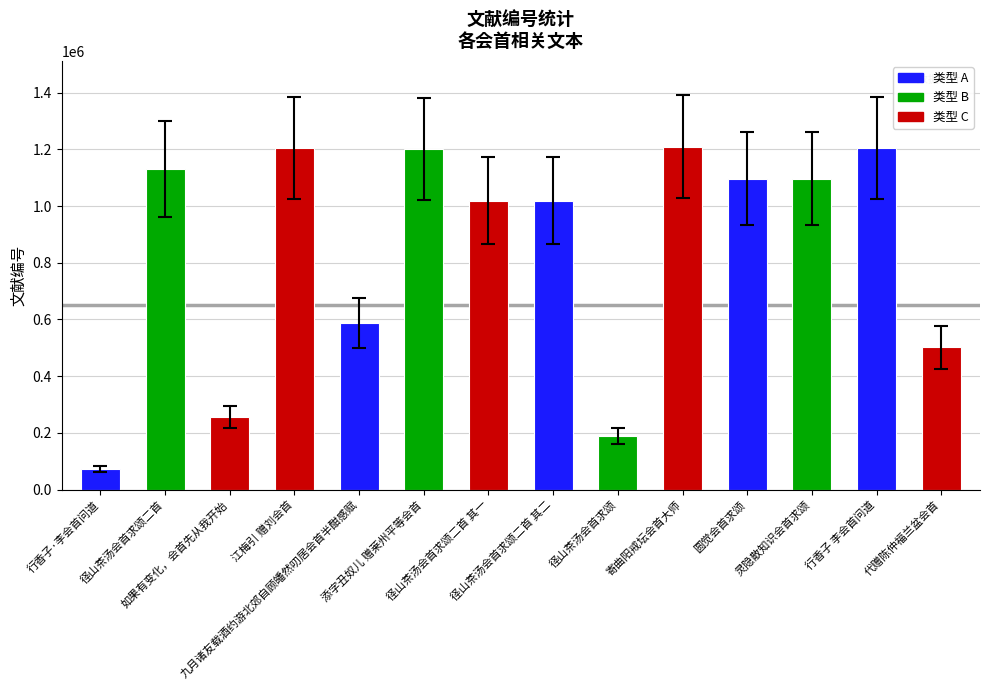

How many distinct data groups are displayed?

1